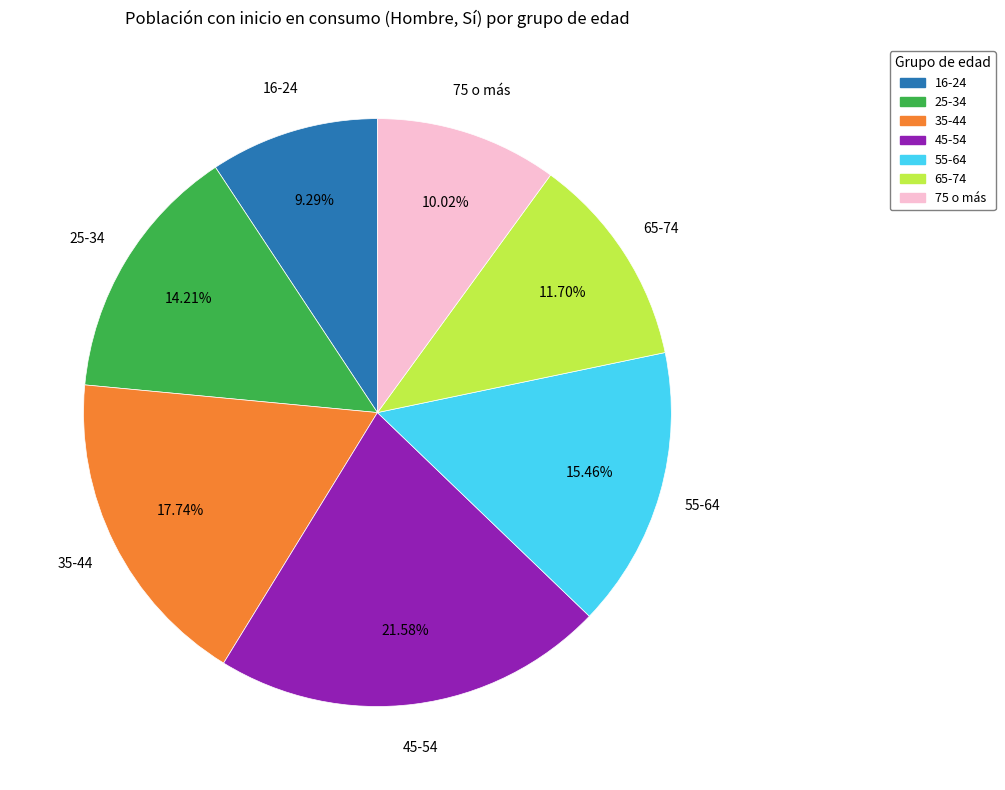

Combined, do 45-54 and 55-64 account for over 50%?

No